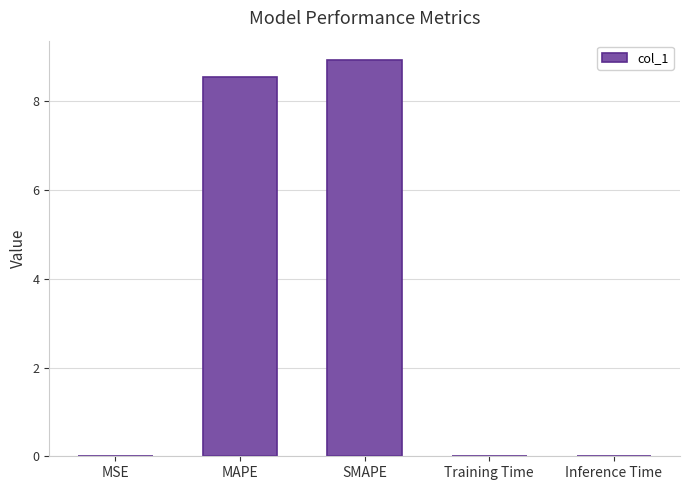

Between Inference Time and SMAPE, which is larger?

SMAPE